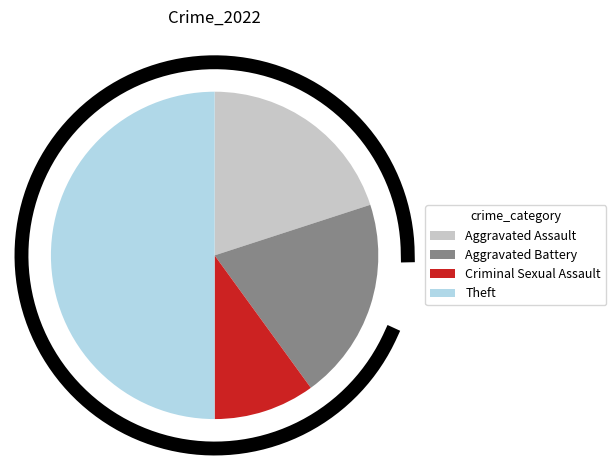

Combined, what portion of the pie is Aggravated Assault and Theft?

70.0%